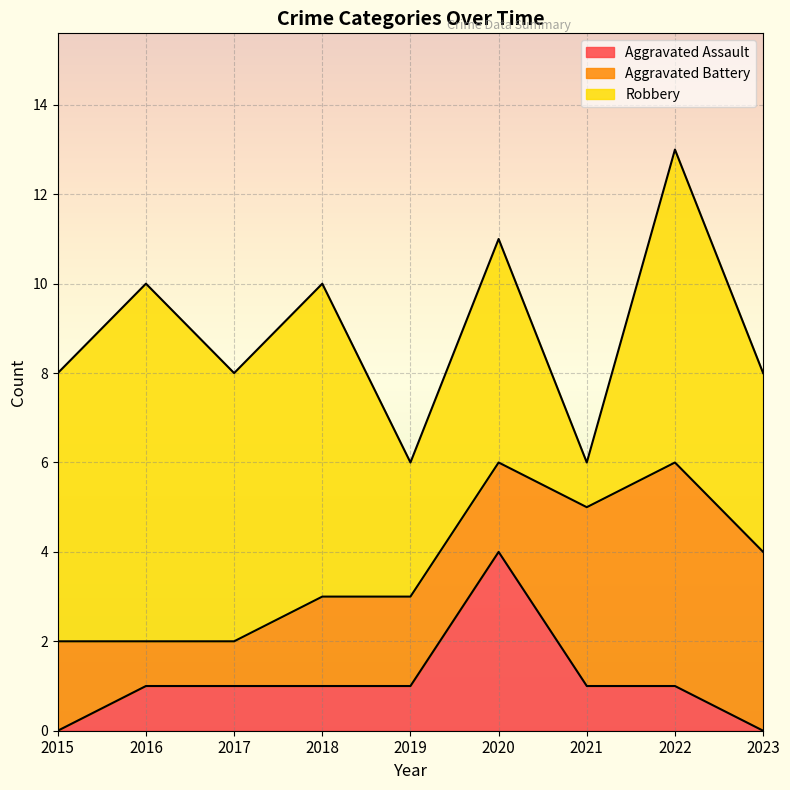

The value of Robbery at 2021 is 1. True or false?

False